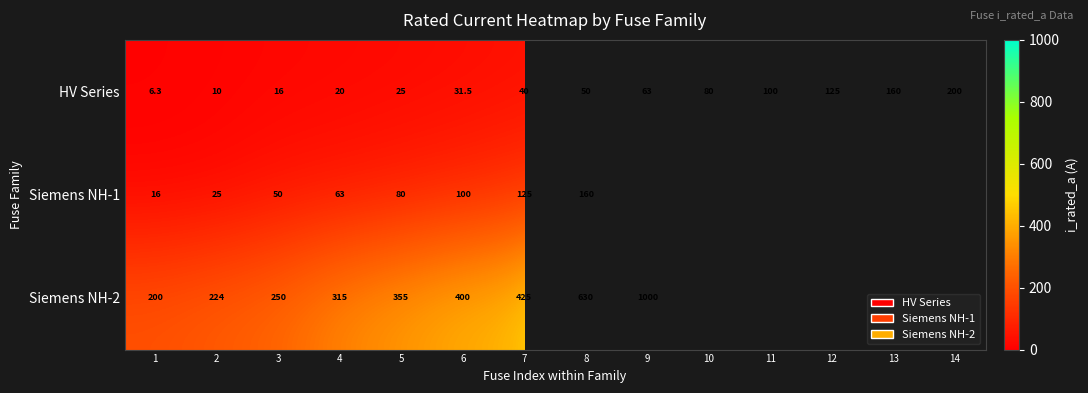

Is it true that HV Series equals 63.6 at 12?

False